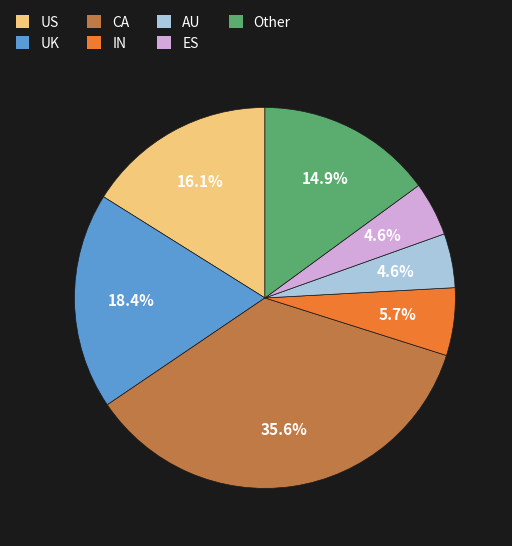

Between ES and US, which is larger?

US